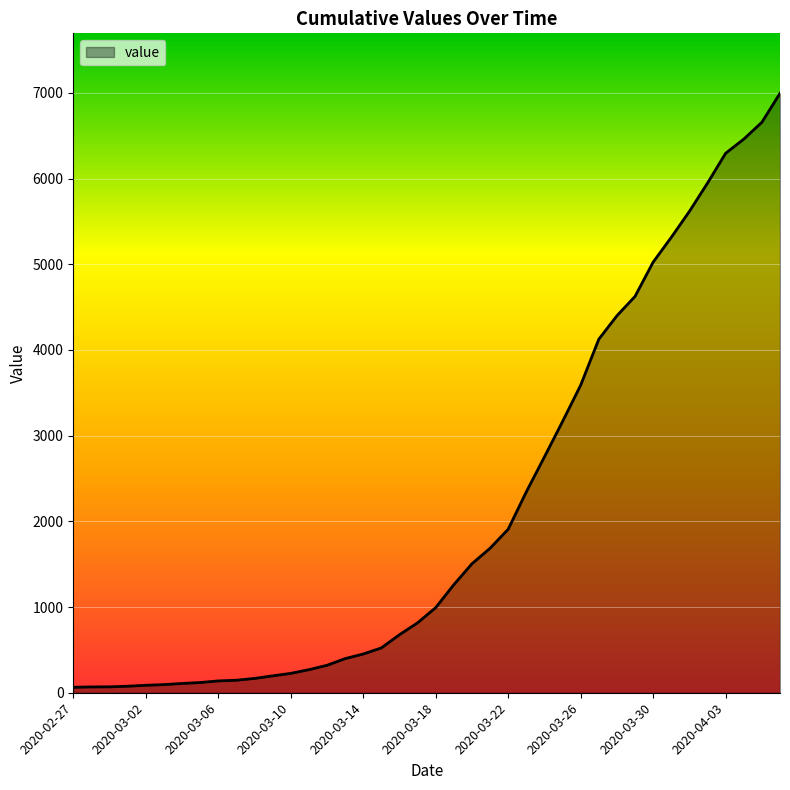

What is the difference between the maximum and minimum values?

6931